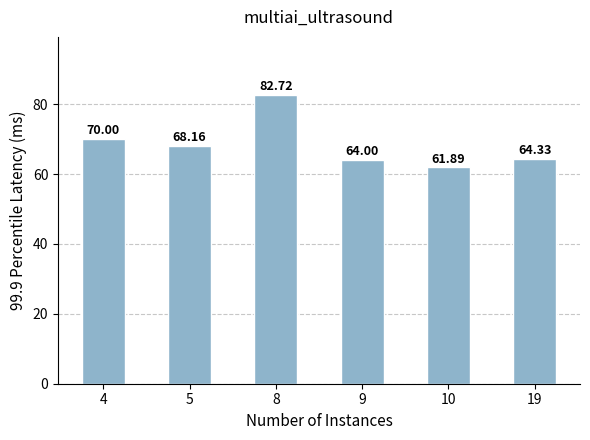

Rank the categories by value from lowest to highest.

10, 9, 19, 5, 4, 8